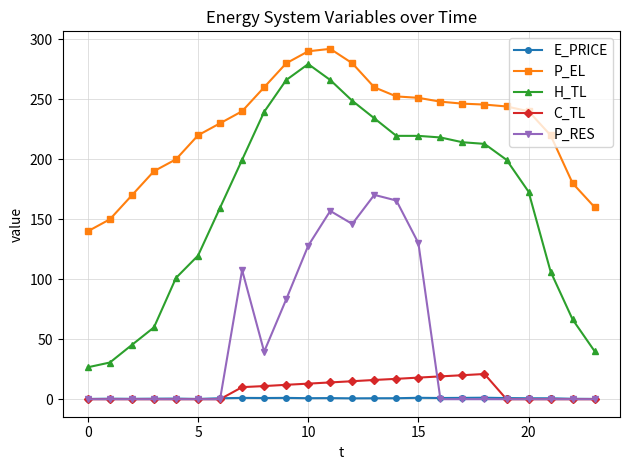

Rank the series by their maximum value, from highest to lowest.

P_EL, H_TL, P_RES, C_TL, E_PRICE